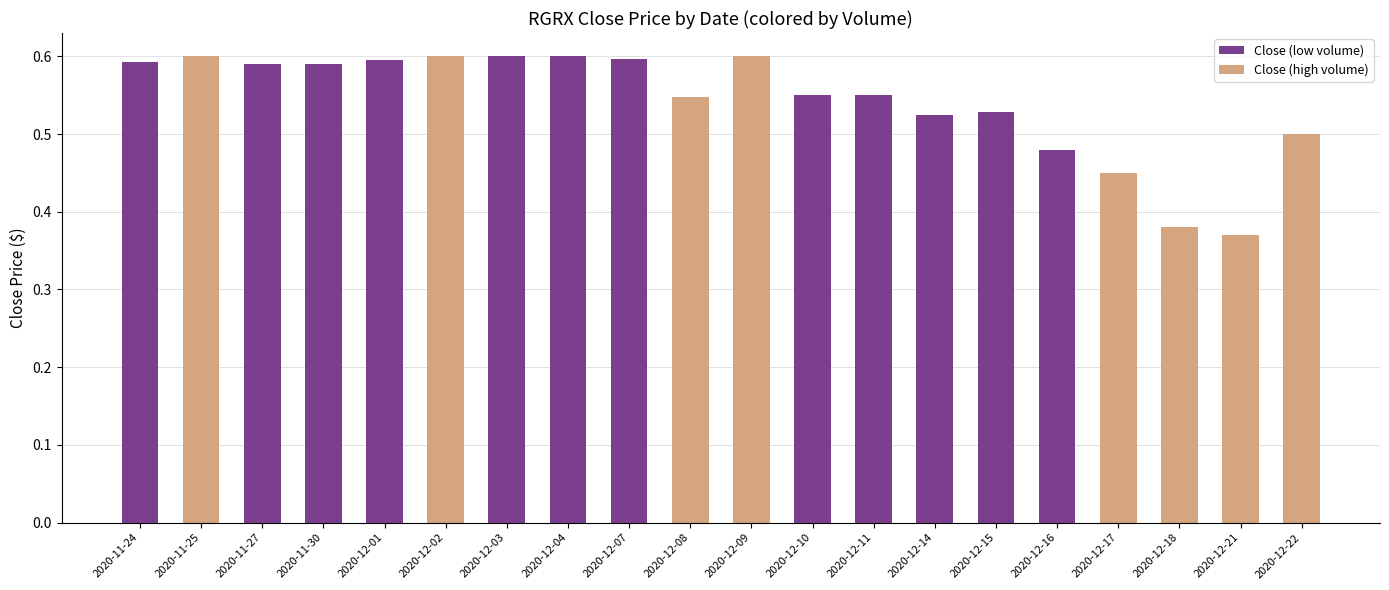

Is it true that the value at 2020-12-03 is 0.6?

True